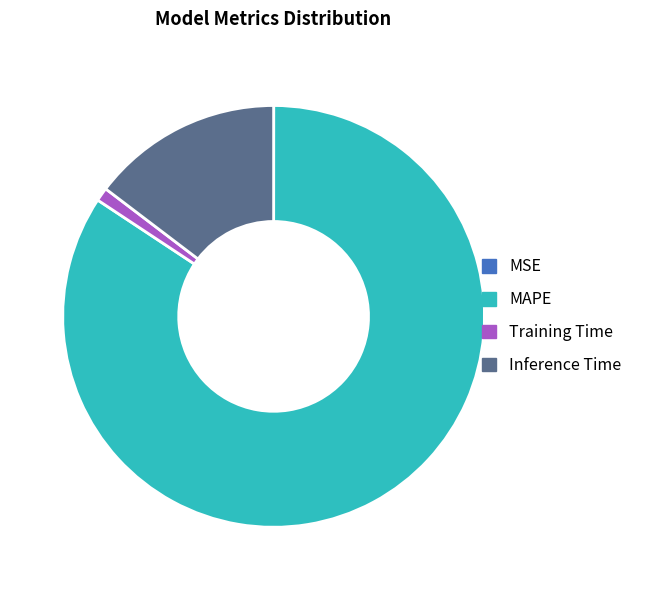

Which category has the biggest portion of the pie?

MAPE